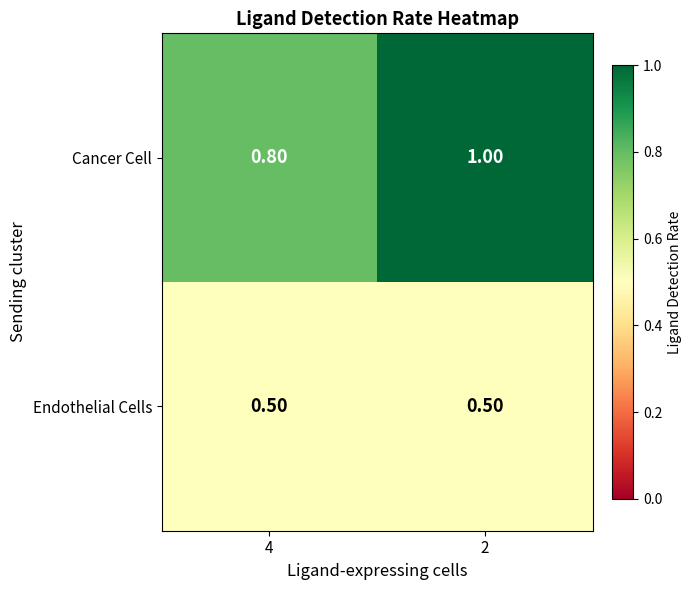

What is the sum of the Cancer Cell values at 2 and 4?

1.8